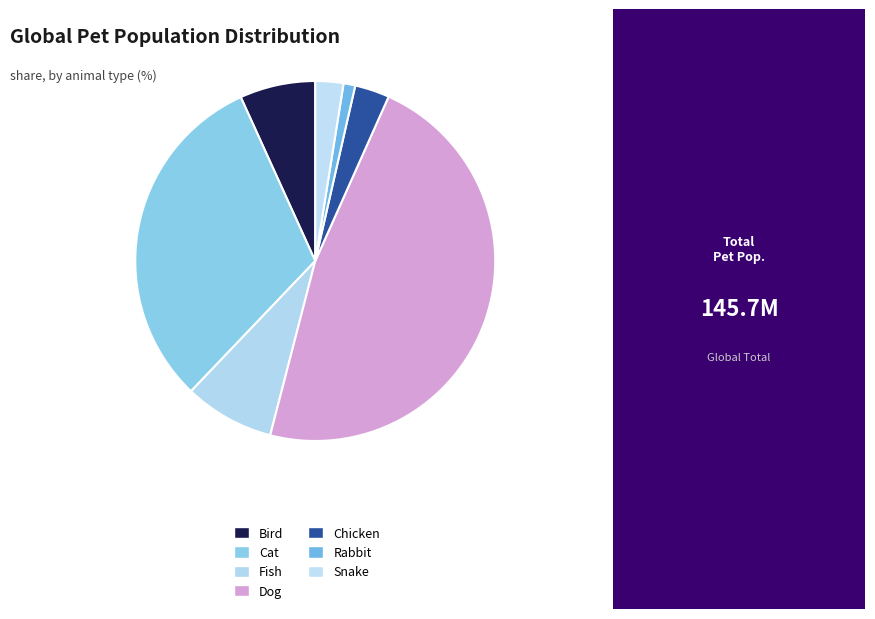

Is it true that Chicken is 3% of the pie?

True